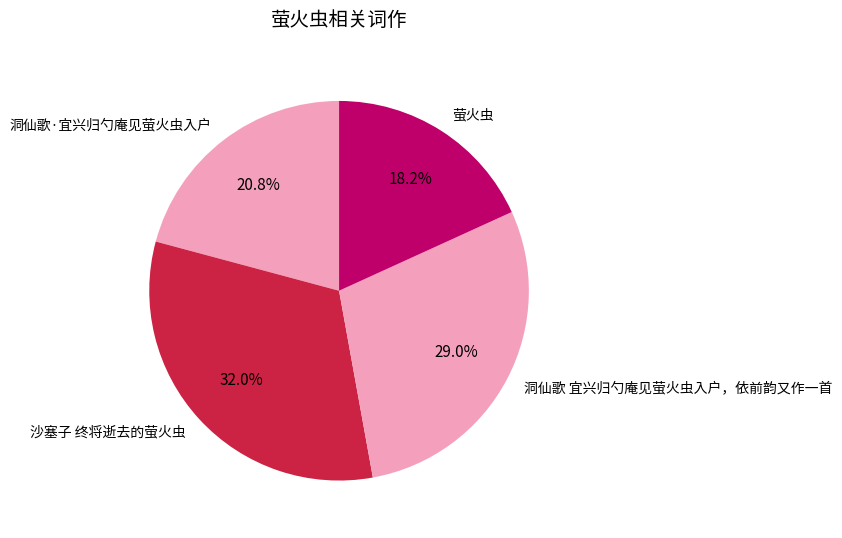

Which category has the smallest portion of the pie?

萤火虫